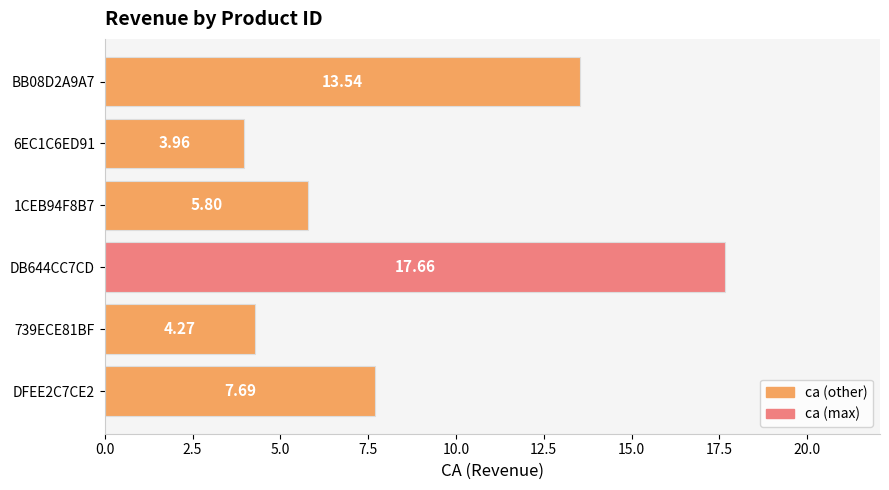

What is the average value?

8.8